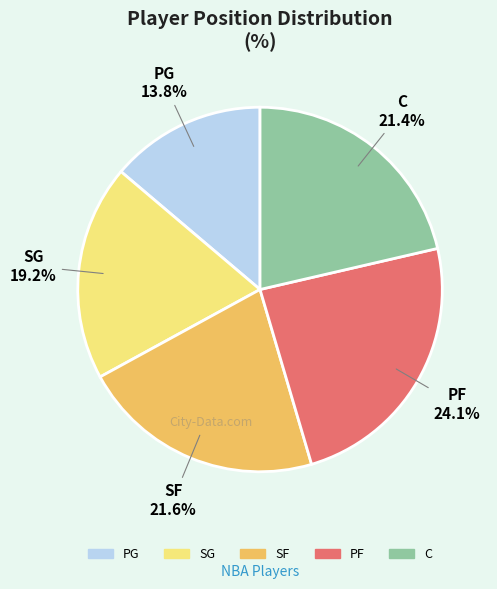

Which has a higher value, PF or C?

PF